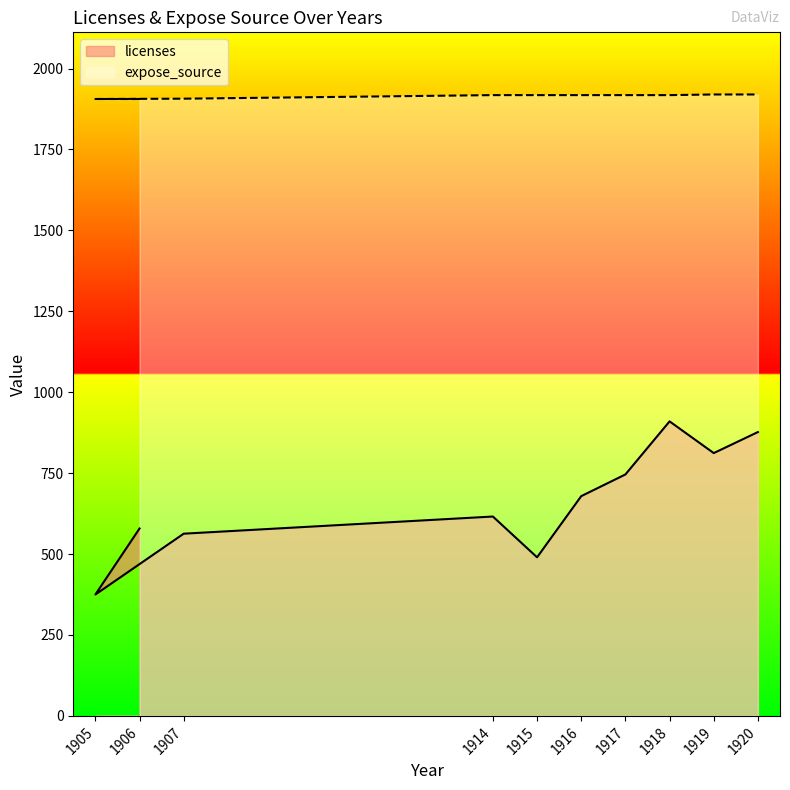

The value of expose_source at 1906 is 3196. True or false?

False